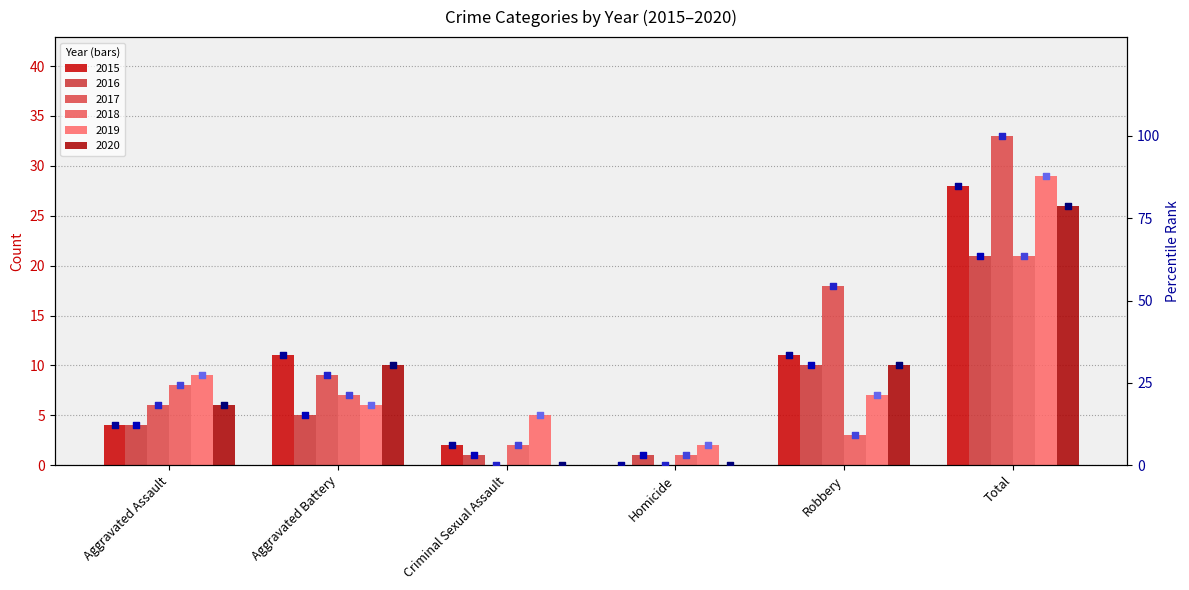

At which category is the sum across all series the highest?

Total